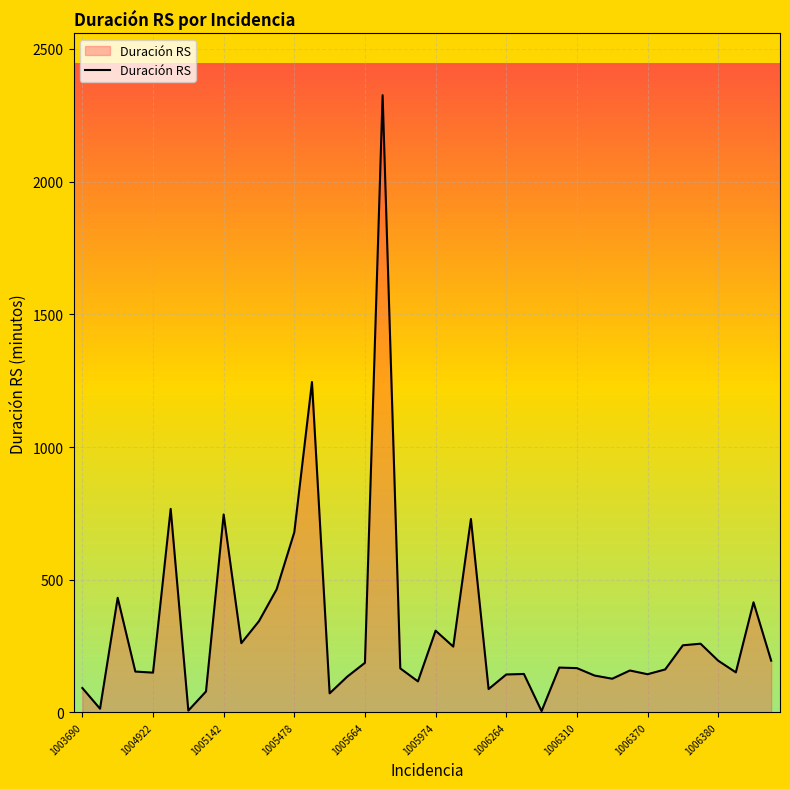

What is the difference between the maximum and minimum values?

2321